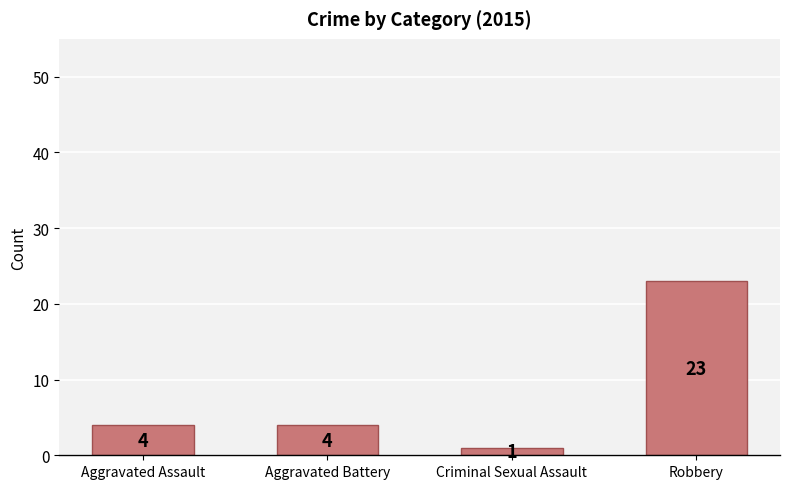

Is it true that the value at Aggravated Assault is 4?

True